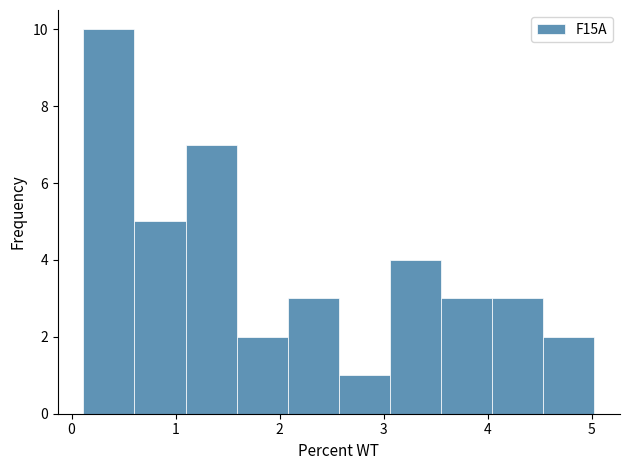

How tall is the bar that spans 4.5 to 5.0 on the x-axis? Neither the bar edges nor the heights are printed on the chart, so give them approximately, as read against the axes.

2